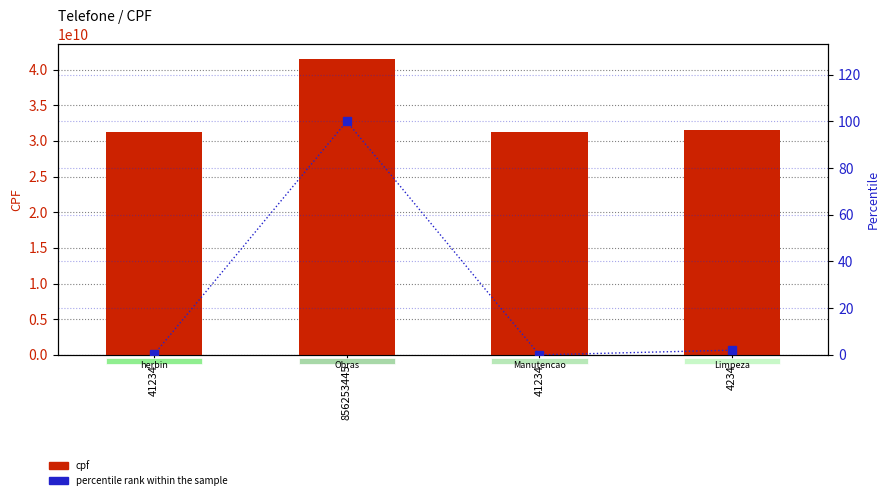

What is the total value across all series at 41234?

31276545365.2